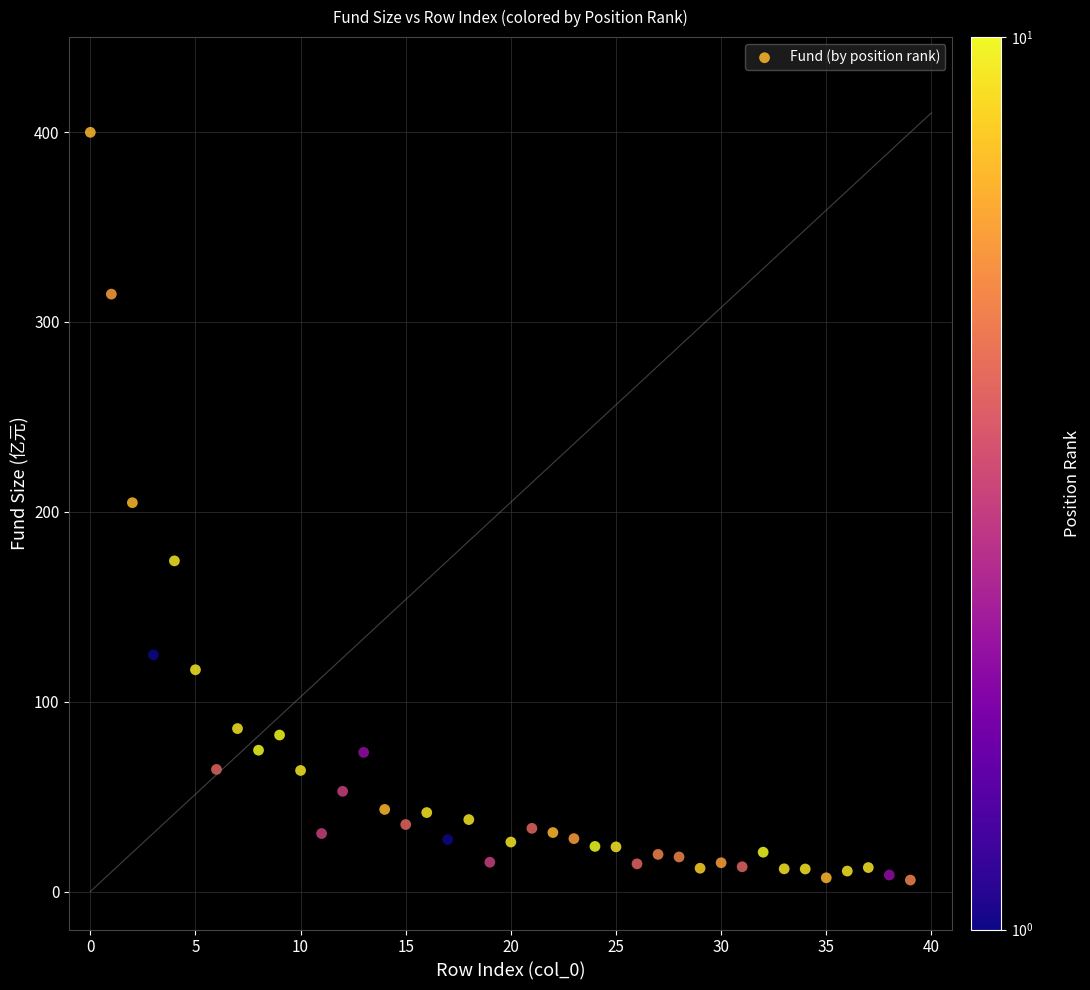

What is the range of Y values (max minus min)?

393.8